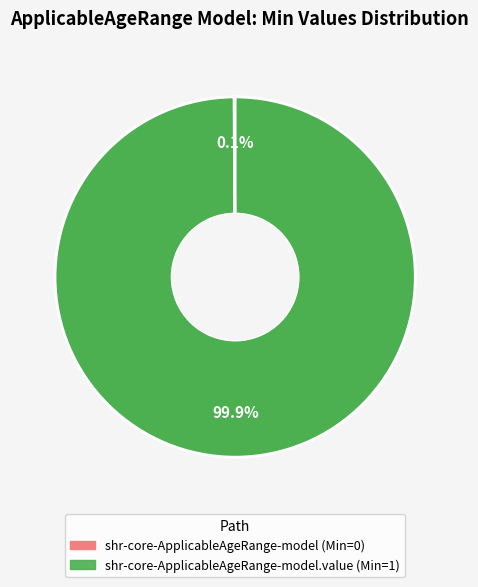

Is there a majority slice in this chart?

Yes